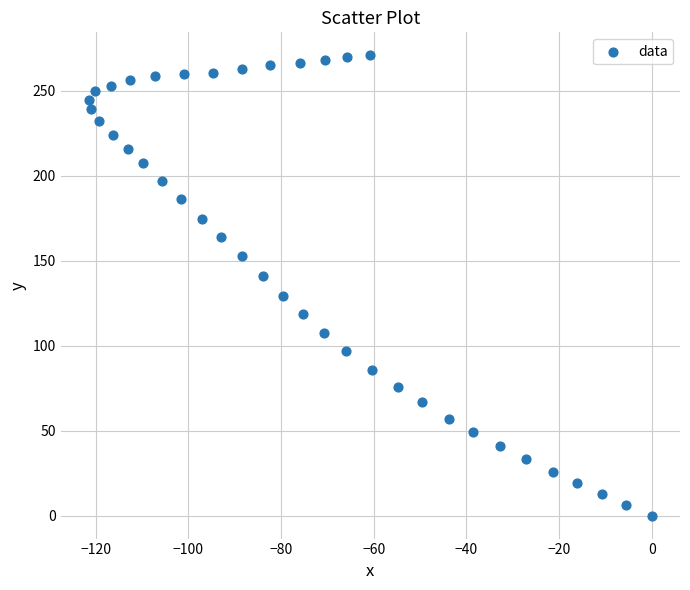

What is the range of Y values (max minus min)?

270.8